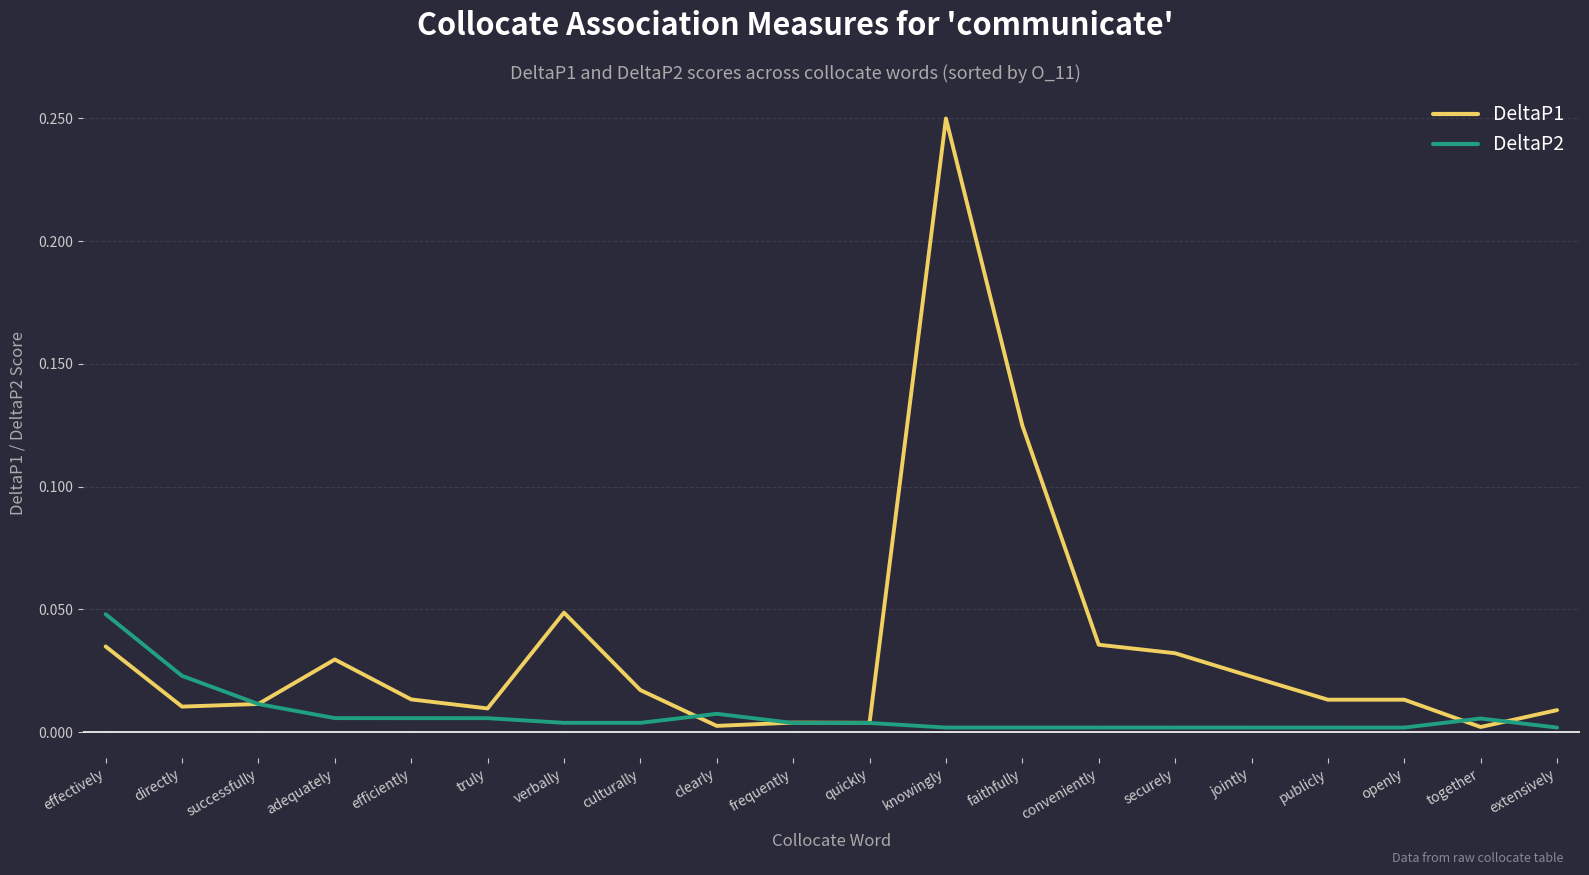

True or false: DeltaP1 has a value of 0.0 at quickly.

True